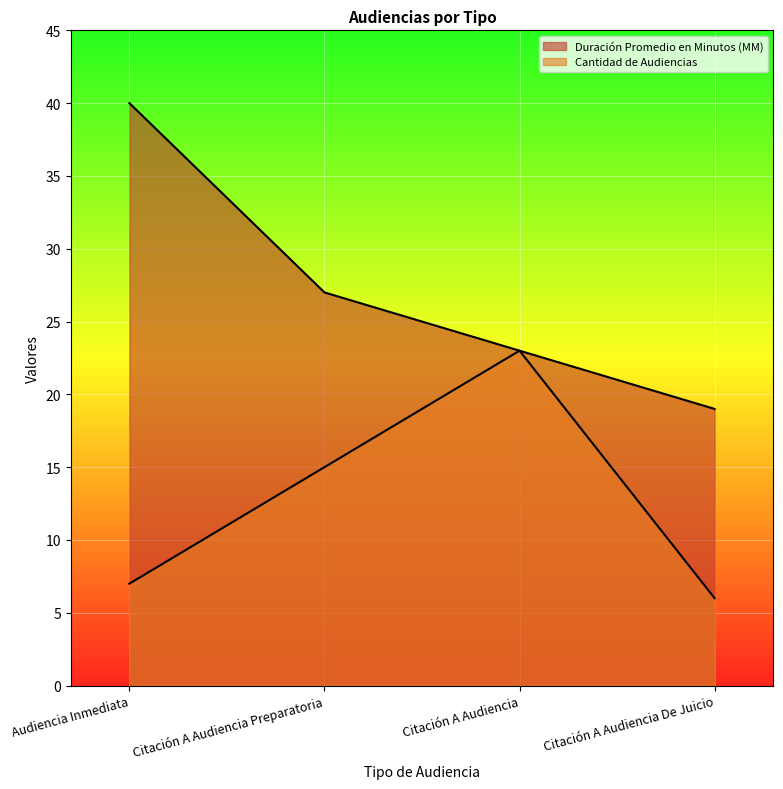

Reading left to right, extract all data points from this chart.

Duración Promedio en Minutos (MM): 40	27	23	19
Cantidad de Audiencias: 7	15	23	6